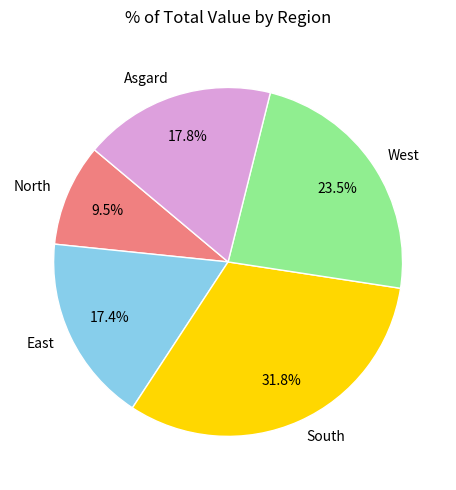

Which category has the smallest portion of the pie?

North